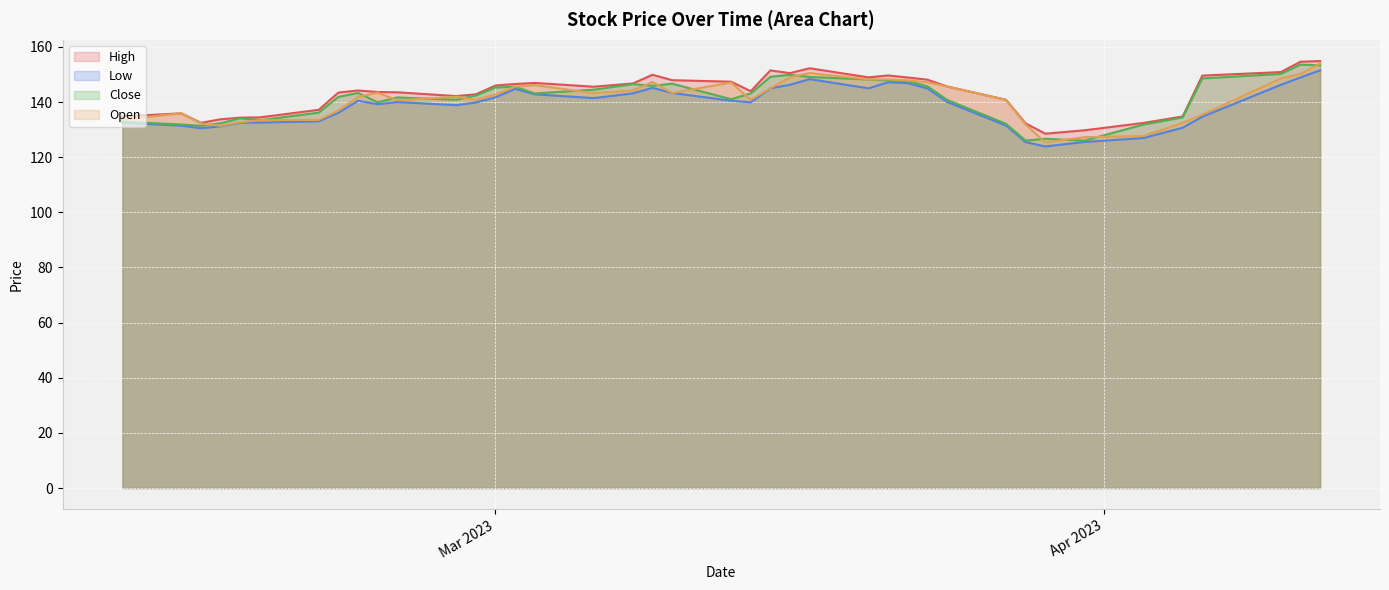

What is the minimum value shown in the chart?

123.9